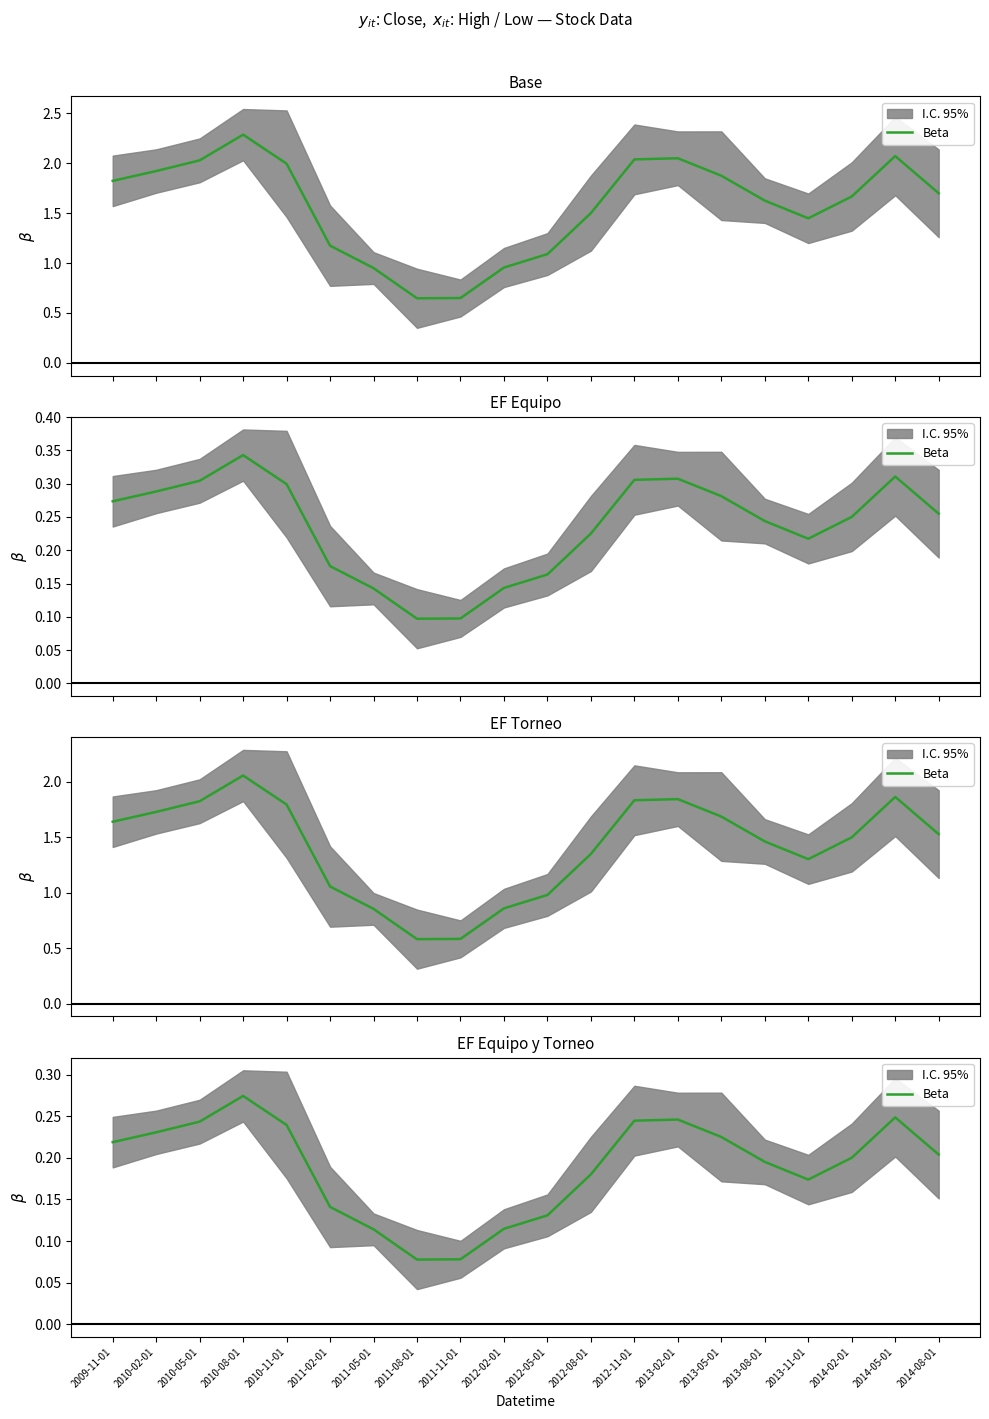

What is the value of the 20th point from the left?

0.2